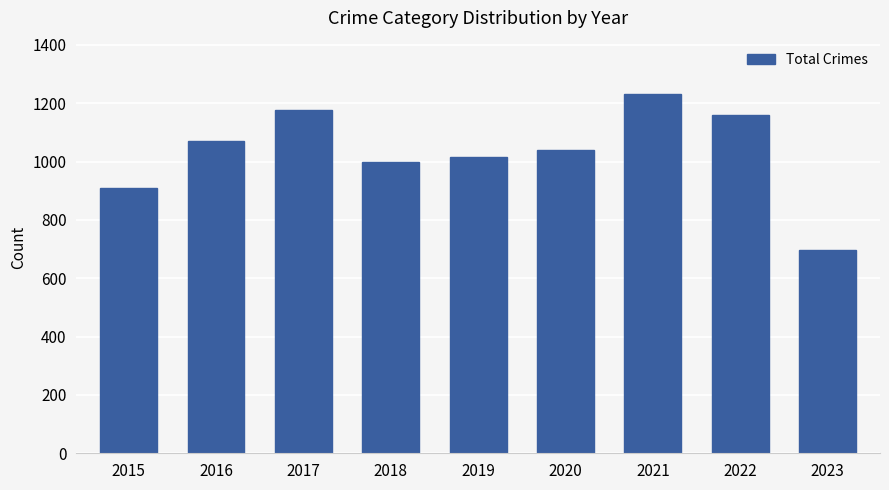

What is the sum of the values at 2018 and 2021?

2230